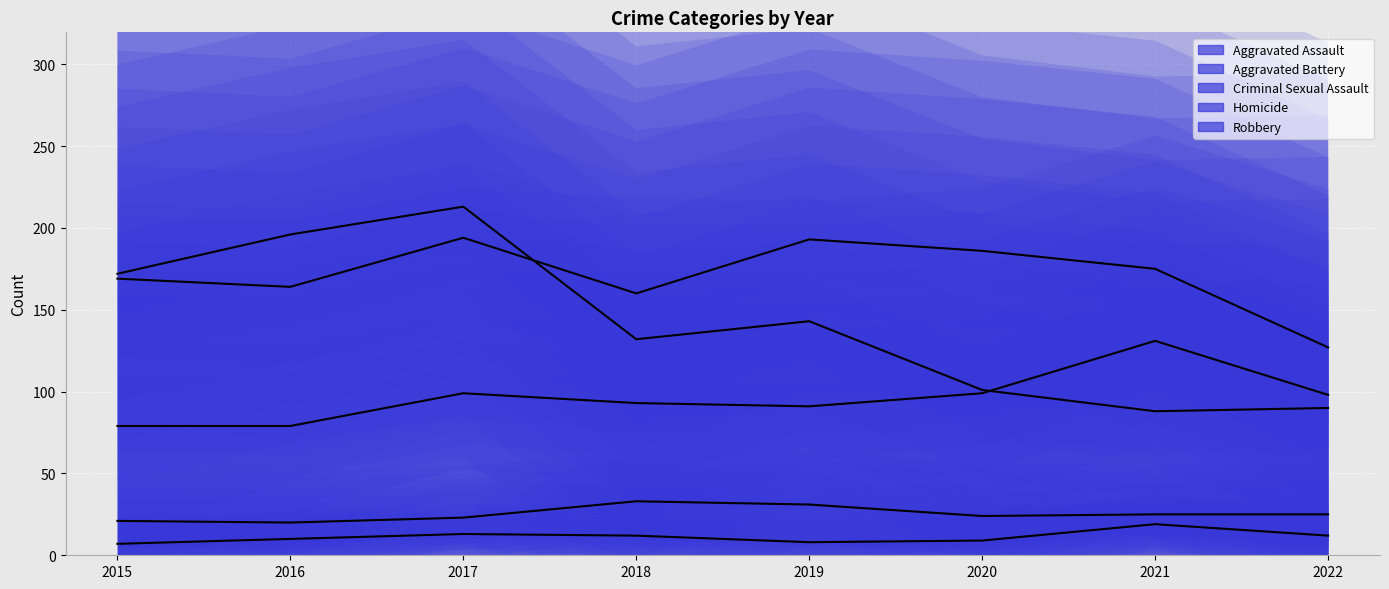

True or false: Aggravated Assault and Criminal Sexual Assault cross at least once.

False